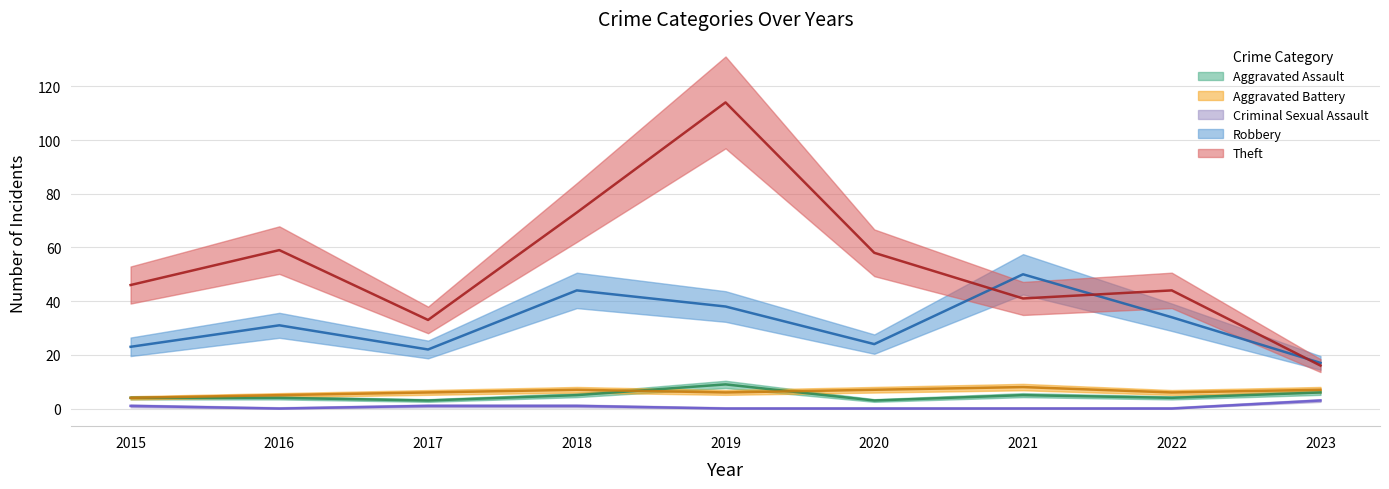

Which series has the largest total across all categories?

Theft